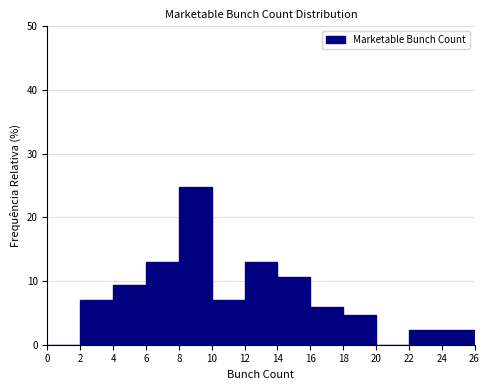

Reading left to right, list every bar in this chart as the range it spans on the x-axis followed by its height. The values are not printed on the chart, so give them approximately, as read against the axis.

0 to 2: 0
2 to 4: 7
4 to 6: 9
6 to 8: 13
8 to 10: 25
10 to 12: 7
12 to 14: 13
14 to 16: 11
16 to 18: 6
18 to 20: 5
20 to 22: 0
22 to 24: 2
24 to 26: 2